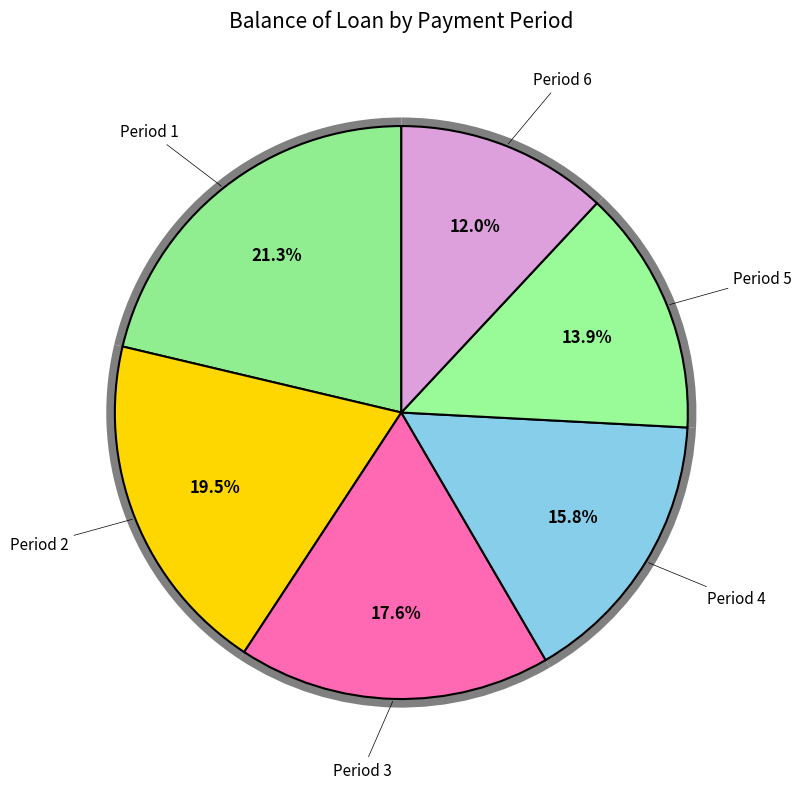

To the nearest percent, what percentage of the pie is 4?

16%